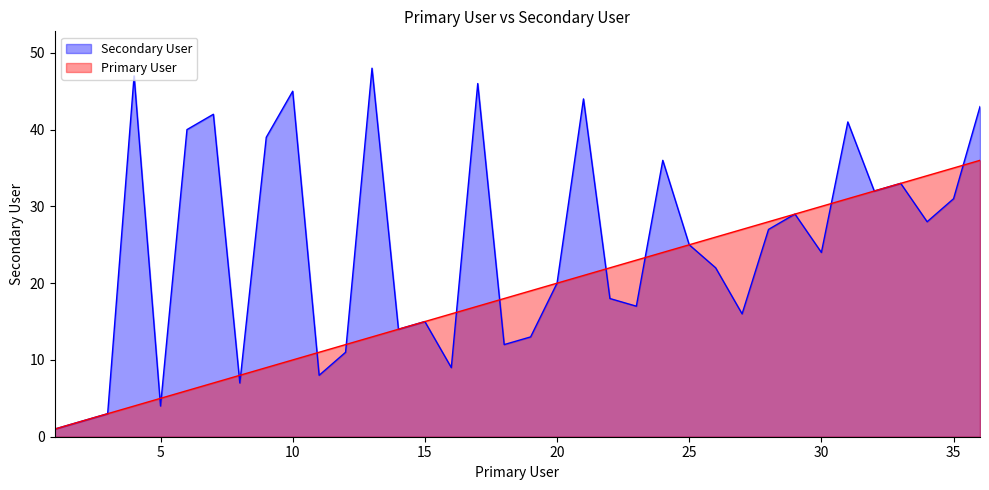

What is the sum of all Secondary User values?

892